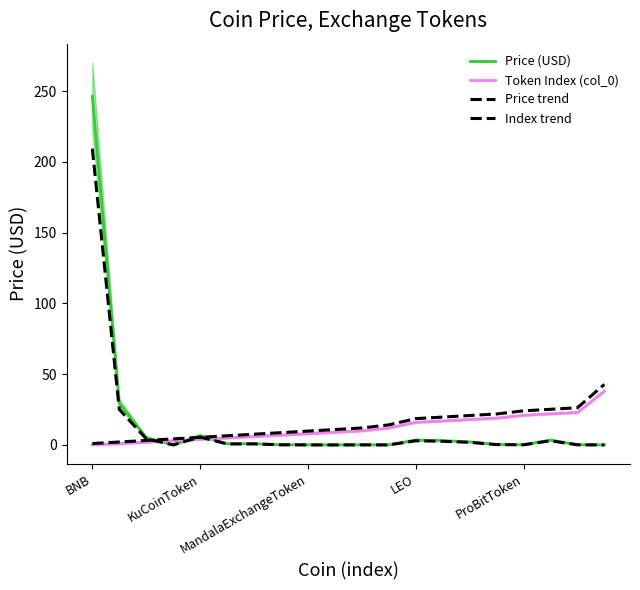

How many interior local valleys does the Price (USD) series have?

5